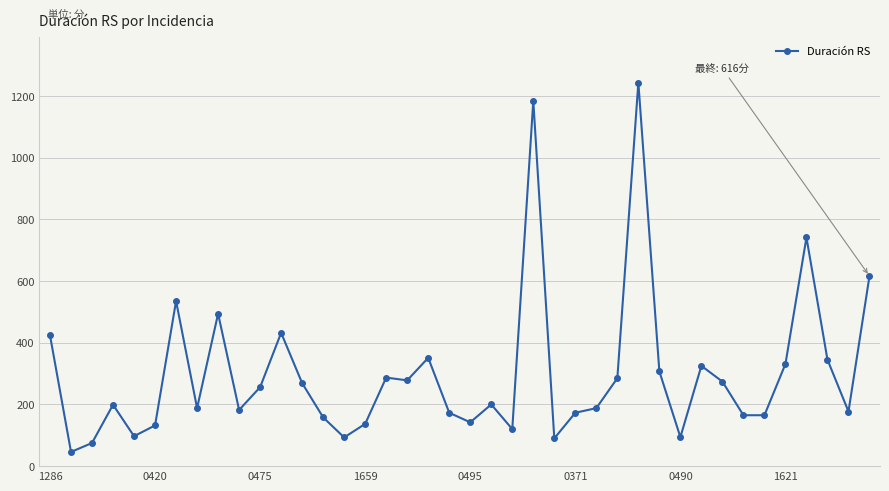

What is the greatest value displayed?

1243